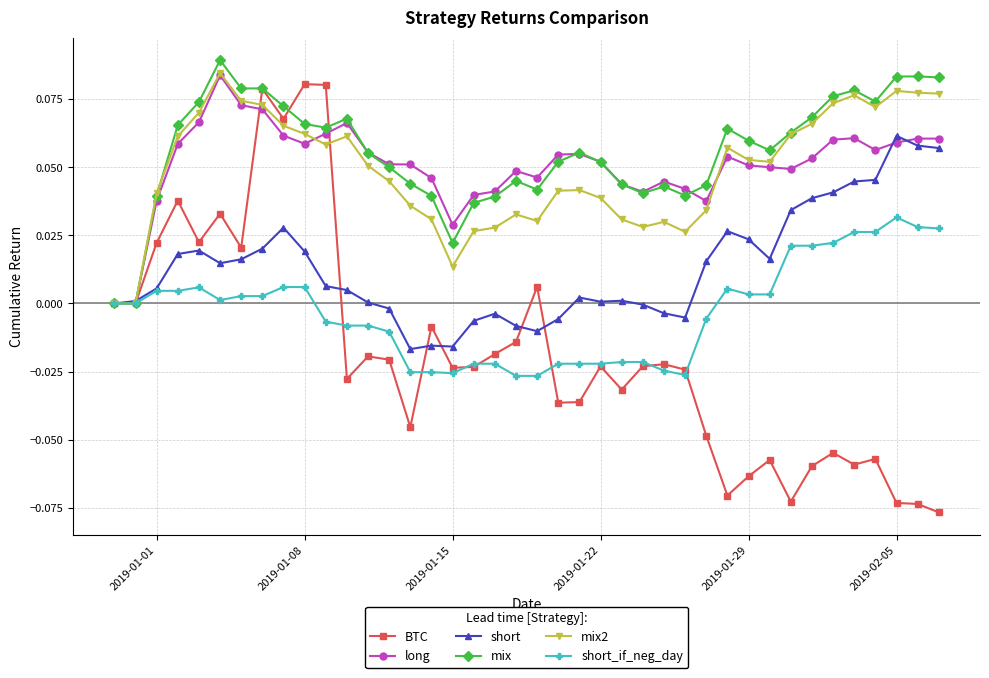

Which series has the largest range (max minus min)?

BTC